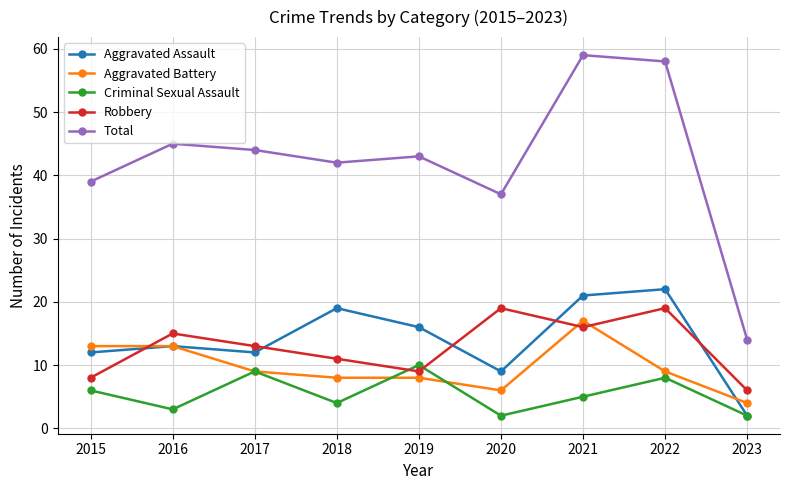

Reading left to right, what are all the values shown in this chart?

Aggravated Assault: 12	13	12	19	16	9	21	22	2
Aggravated Battery: 13	13	9	8	8	6	17	9	4
Criminal Sexual Assault: 6	3	9	4	10	2	5	8	2
Robbery: 8	15	13	11	9	19	16	19	6
Total: 39	45	44	42	43	37	59	58	14